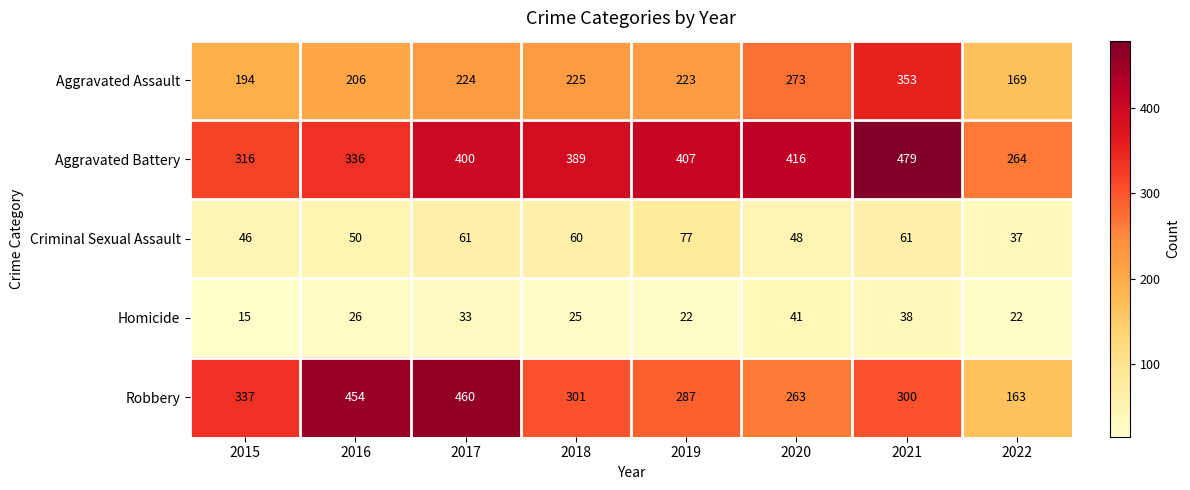

How many data points in Robbery are less than 301?

4